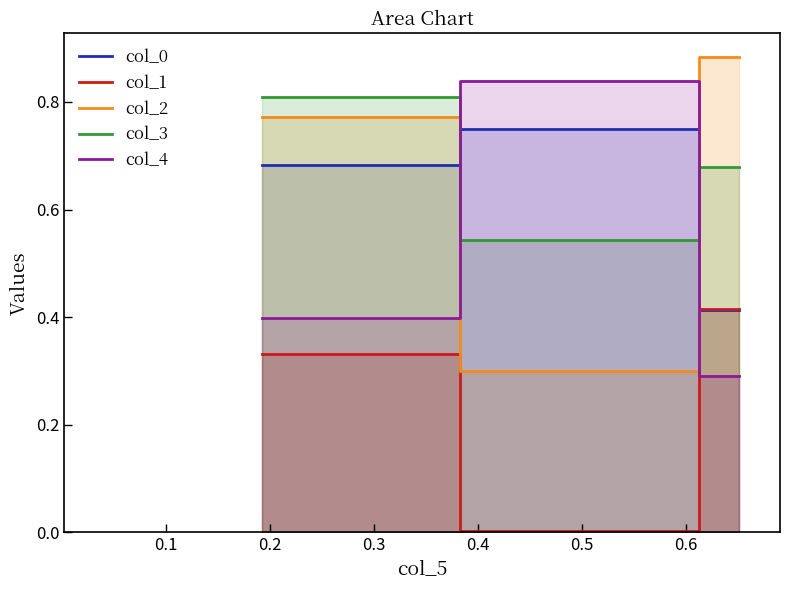

Reading left to right, what are all the values shown in this chart?

col_0: 0.7	0.8	0.4
col_1: 0.3	0.0	0.4
col_2: 0.8	0.3	0.9
col_3: 0.8	0.5	0.7
col_4: 0.4	0.8	0.3